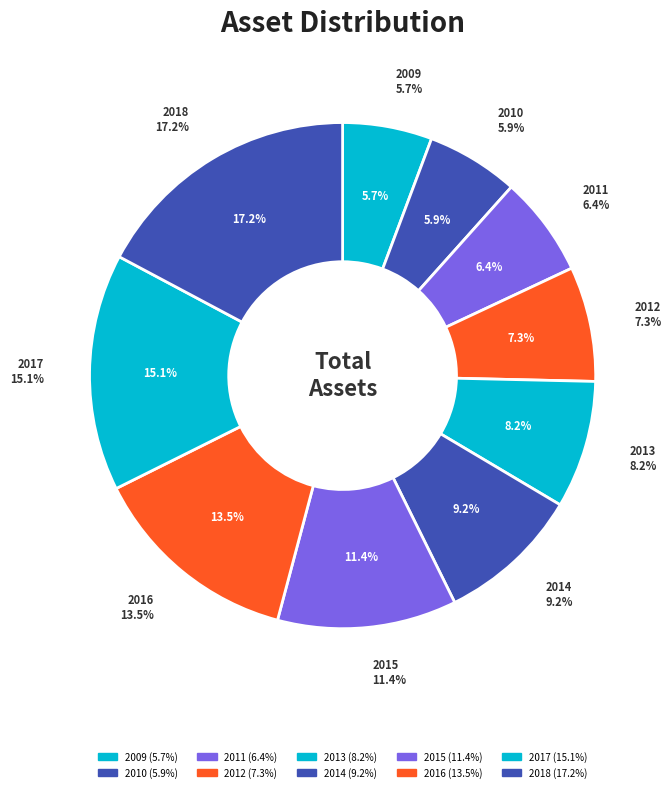

Is there any slice that represents more than half of the pie?

No